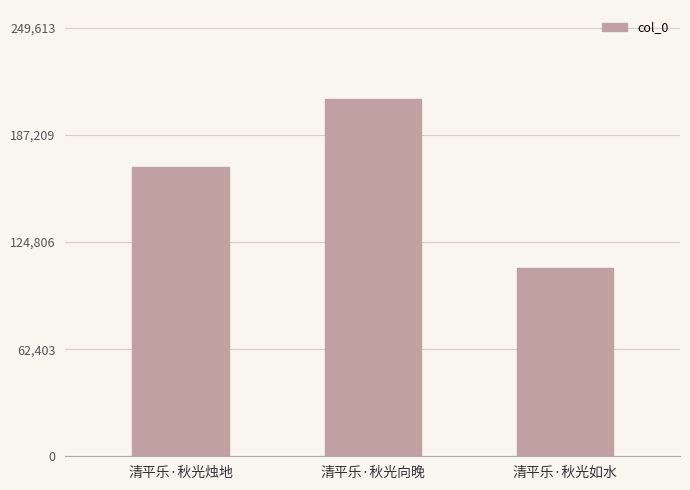

How many data points does each series have?

3